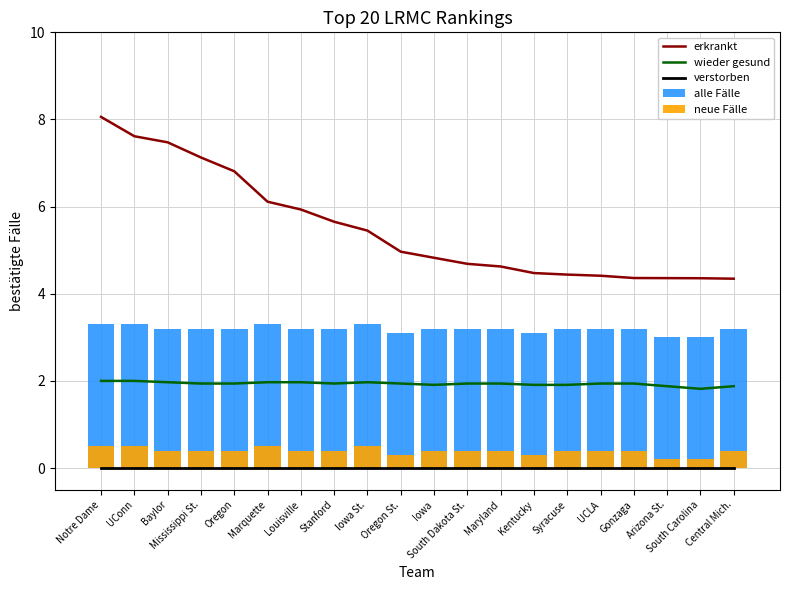

What is the spread (max minus min) of values at Syracuse?

4.4